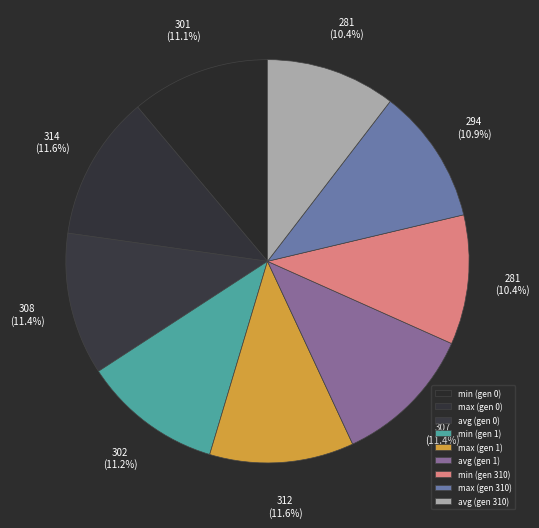

What percentage do max (gen 310) and max (gen 1) together represent?

22.4%